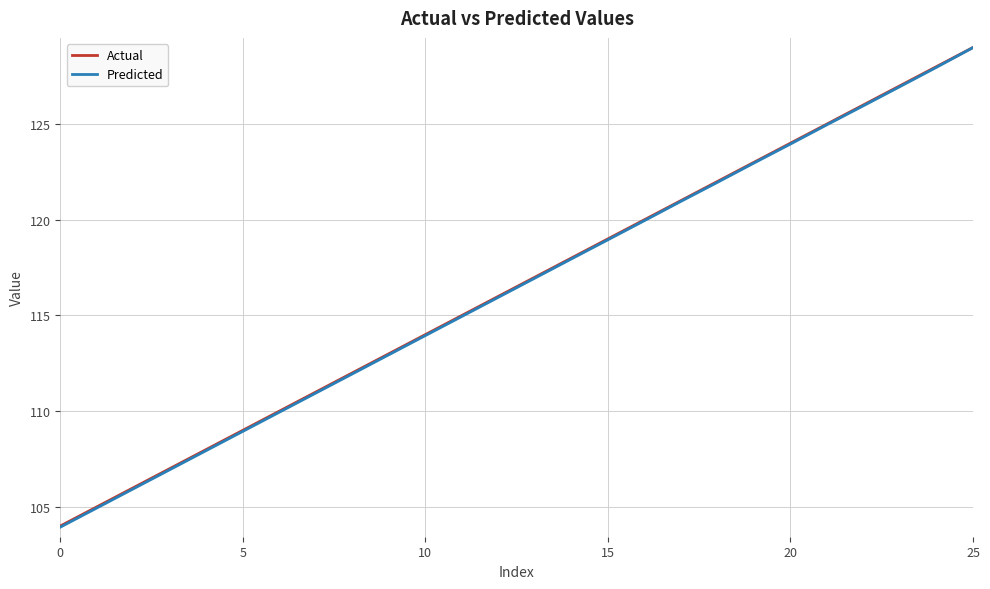

Which series has the widest spread of values?

Predicted